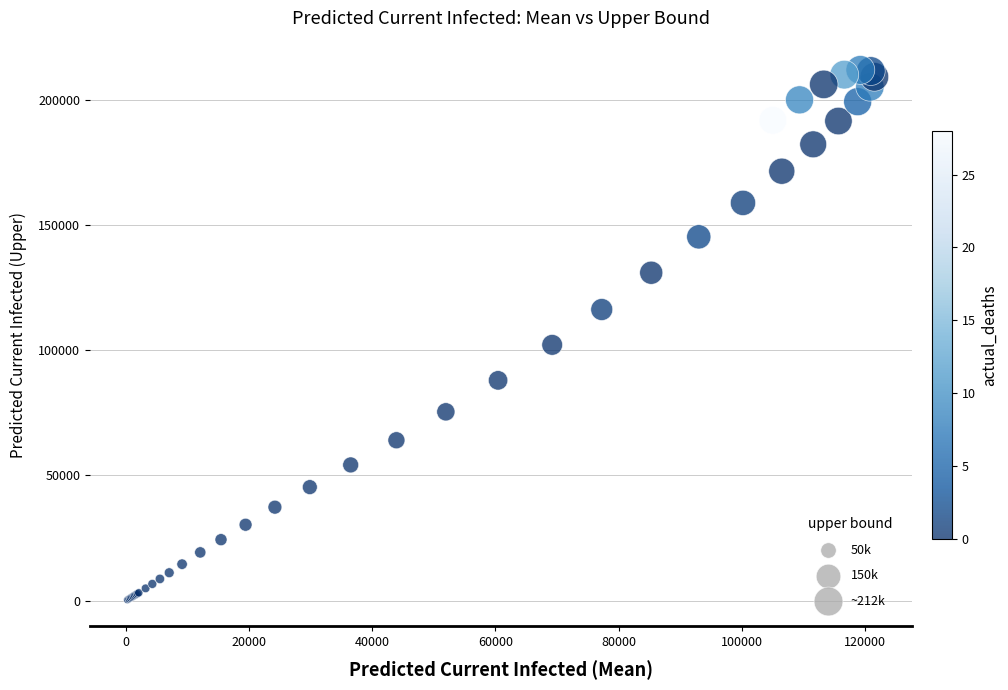

What Y value in the scatter plot is closest to 106117?

102135